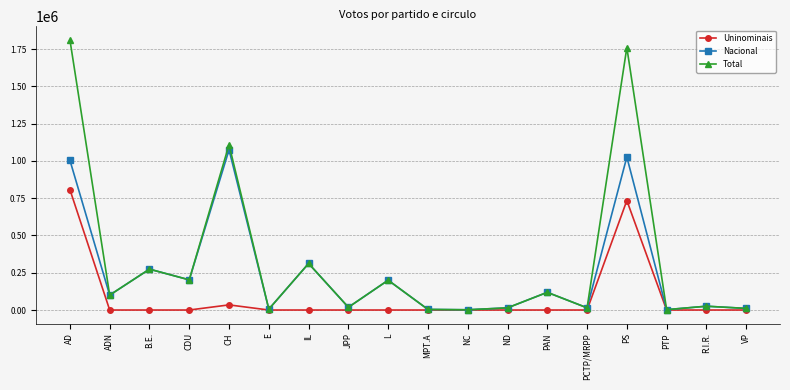

What are all the series names shown in the legend?

Uninominais, Nacional, Total